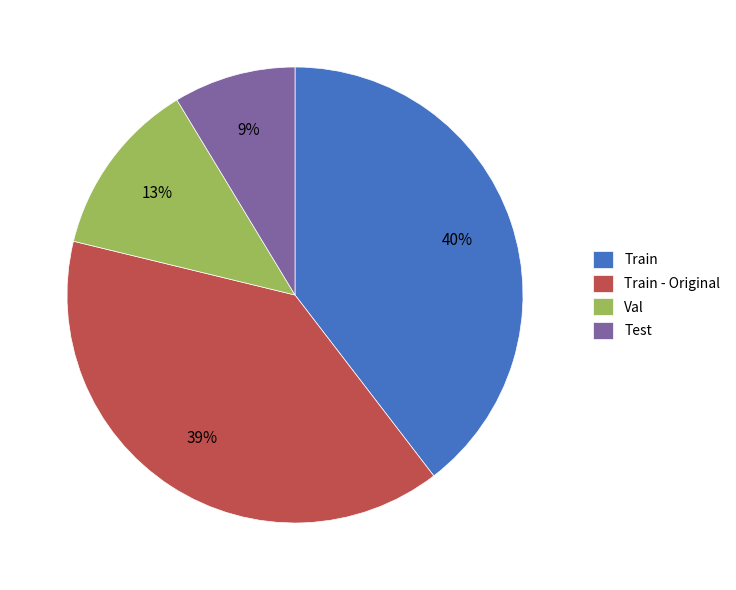

Count the number of slices in the pie.

4